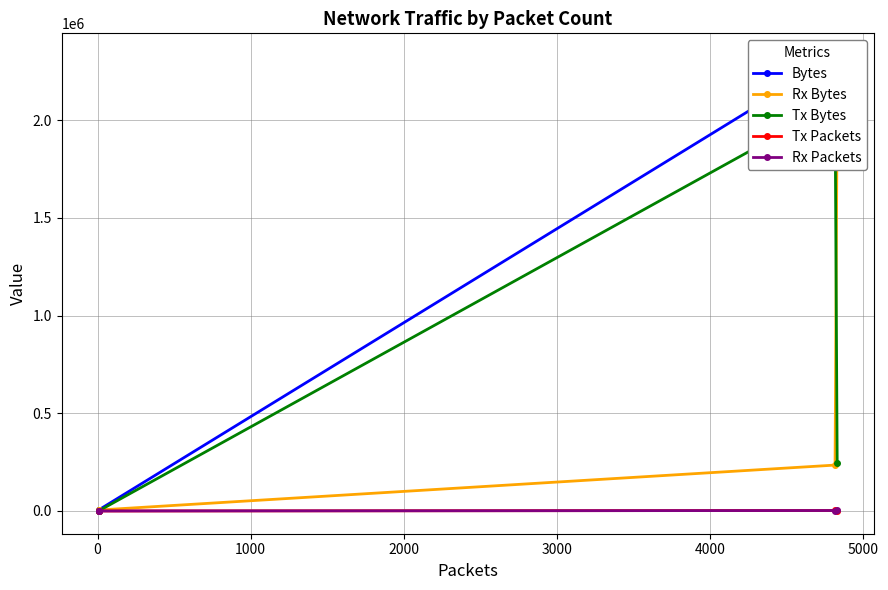

Does the chart have visible grid lines?

Yes